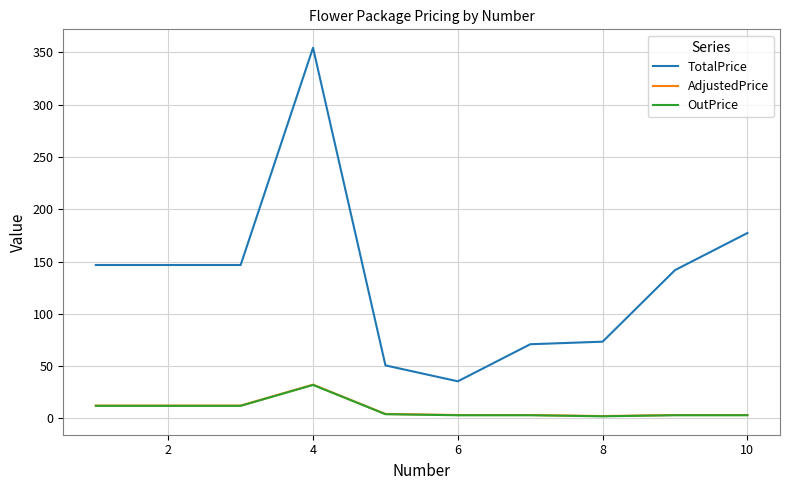

Which series has the widest spread of values?

TotalPrice